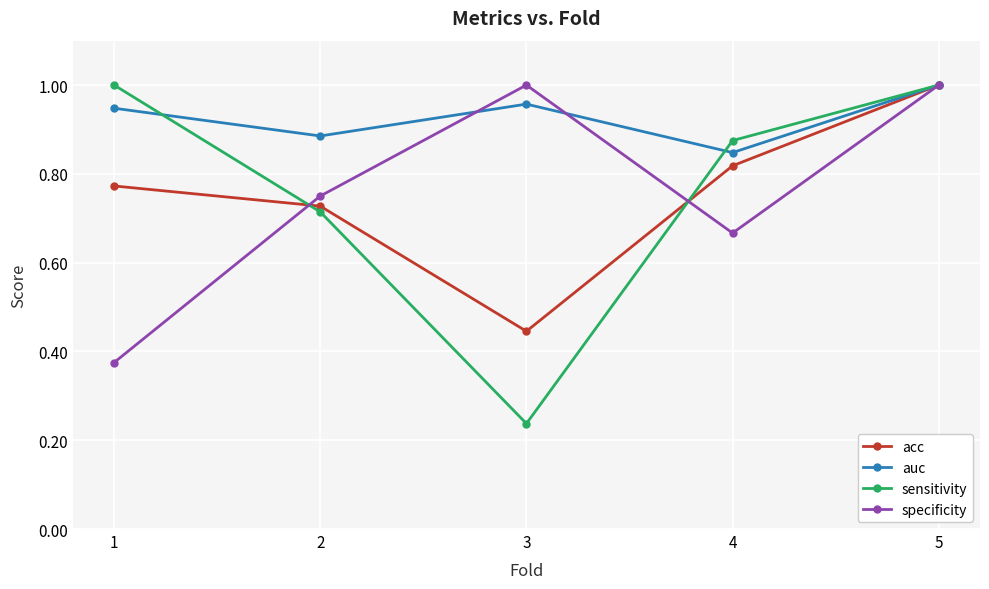

Which category has the highest value in the acc series?

5